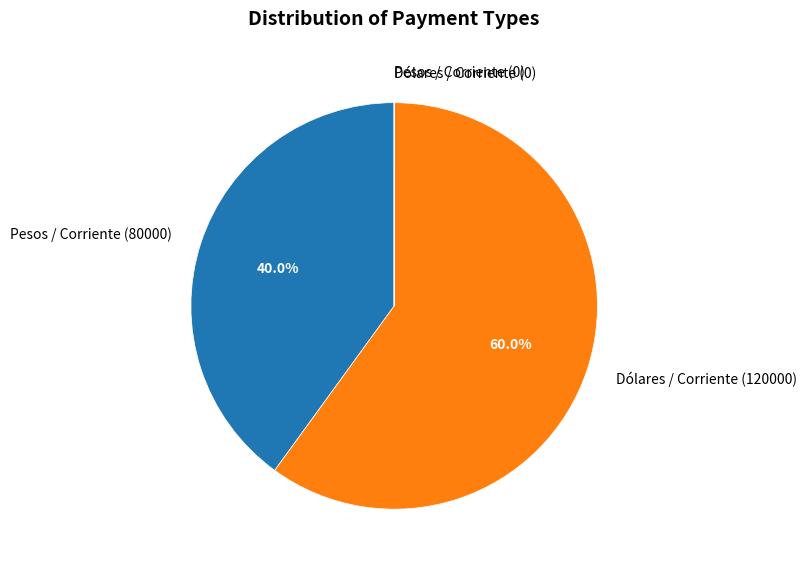

What is the largest slice in the pie chart?

Dólares / Corriente (120000)